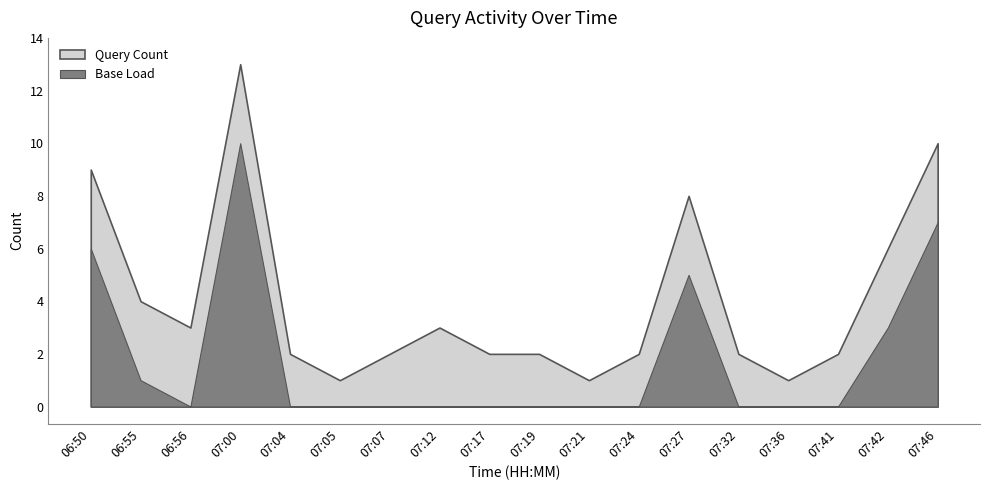

What is the greatest value displayed?

13